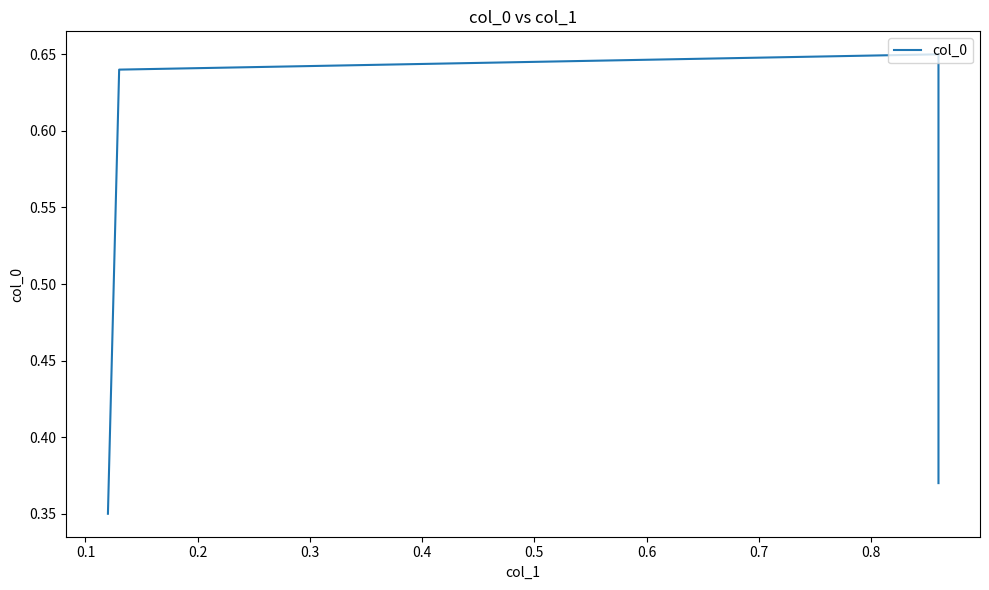

What is the minimum value shown in the chart?

0.3